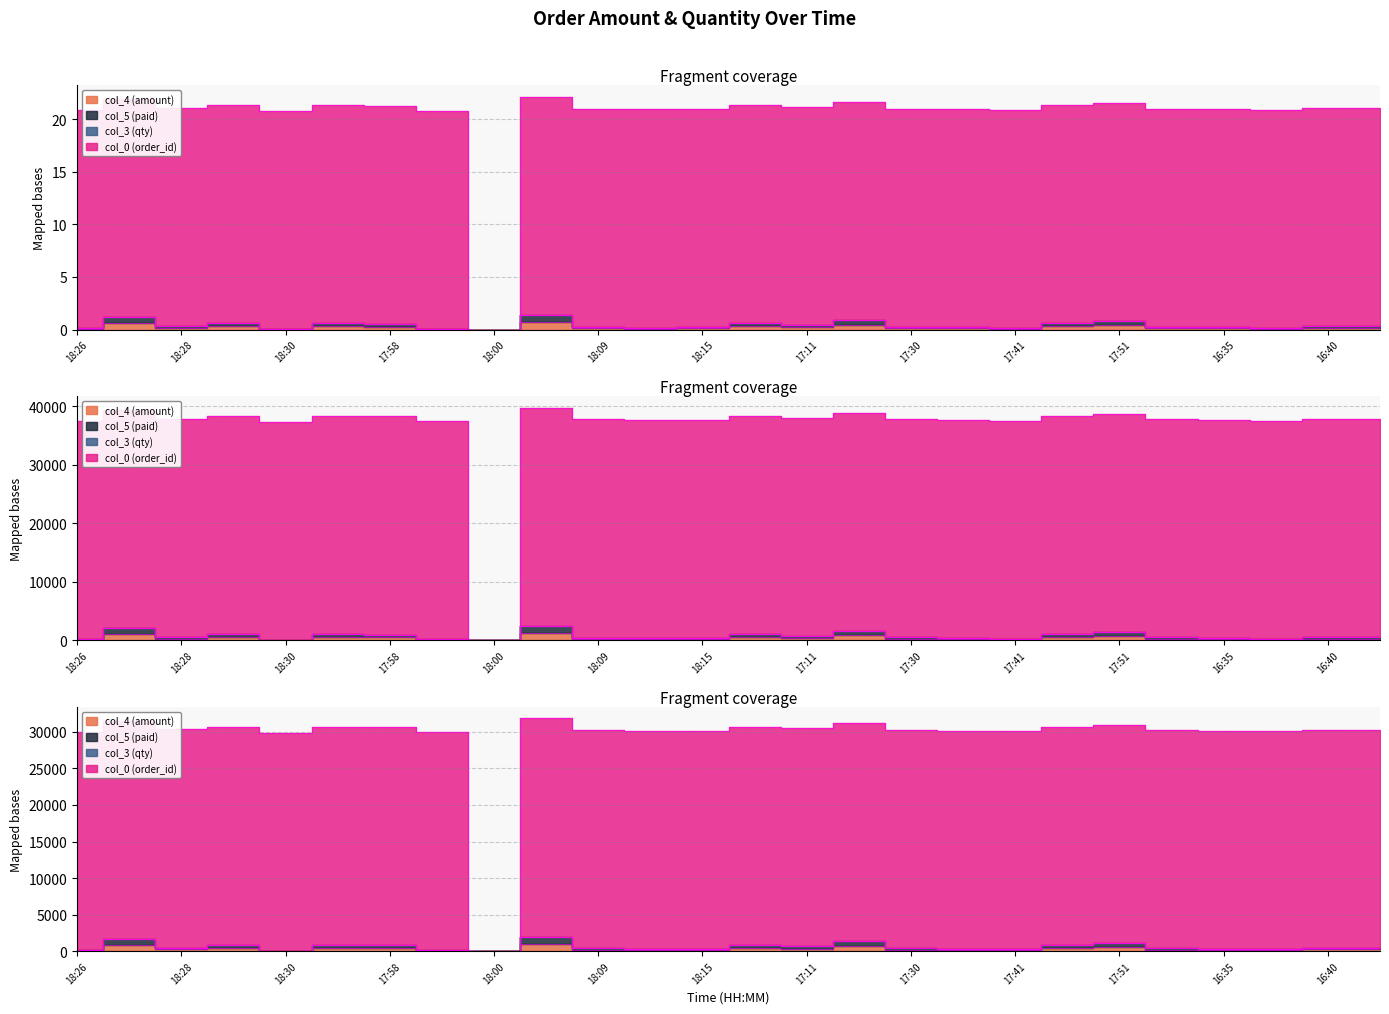

At which label does col_0 (order_id) reach its peak?

18:08